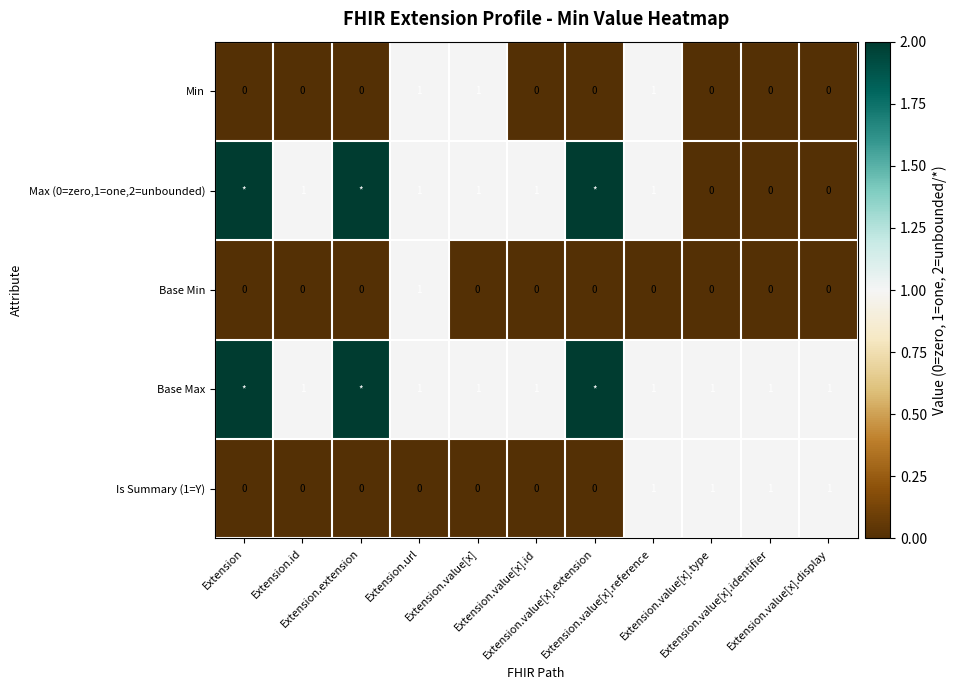

What is the difference between the Is Summary (1=Y) values at Extension.value[x].type and Extension.url?

1